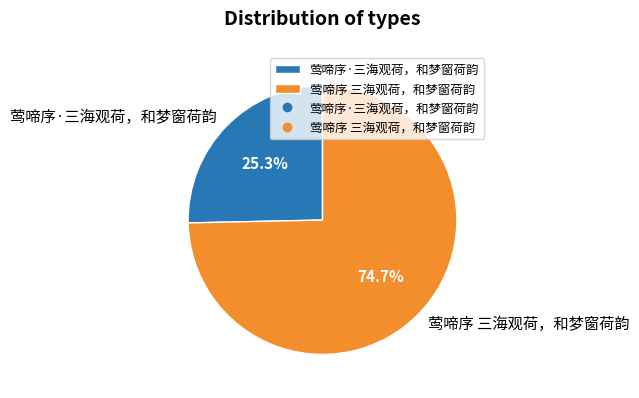

To the nearest percent, what is the difference between the 莺啼序 三海观荷，和梦窗荷韵 and 莺啼序·三海观荷，和梦窗荷韵 slice percentages?

49%